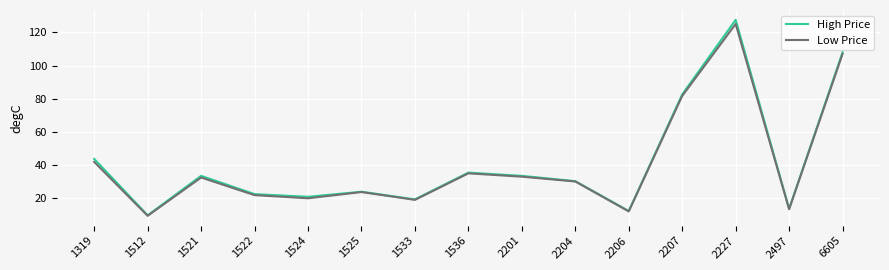

At which label is Low Price closest to 67?

2207